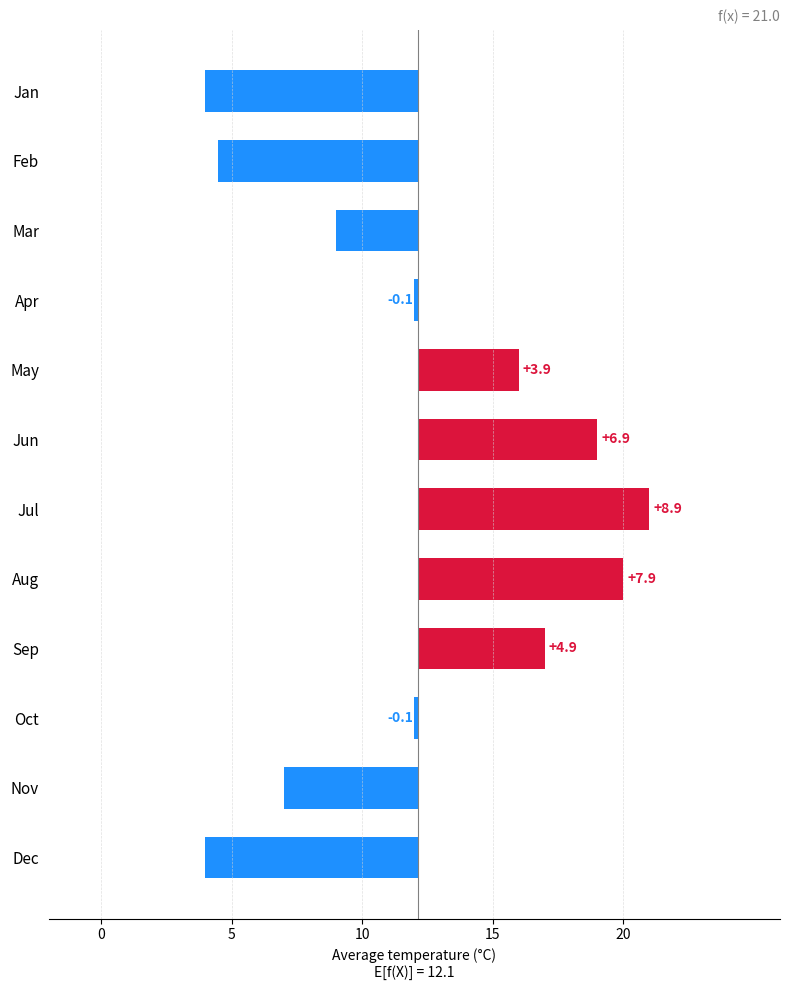

What is the value of the 7th bar from the left?

8.9